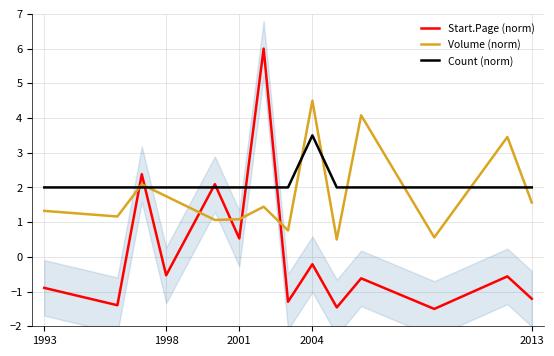

How many intersections are there between Volume (norm) and Start.Page (norm)?

6